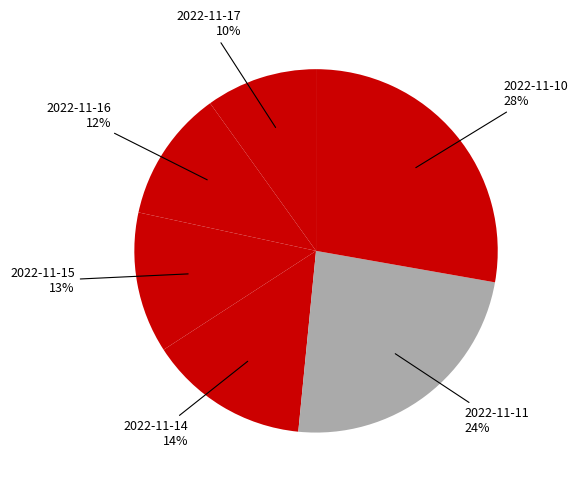

Count the number of slices in the pie.

6